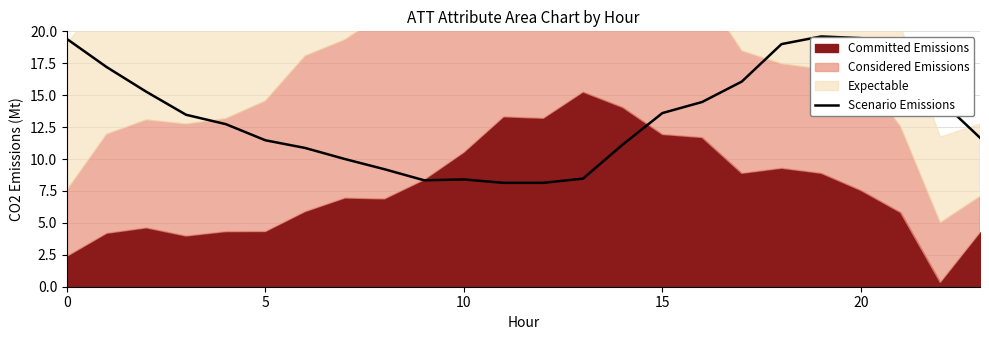

Which category has the highest value across all series?

19